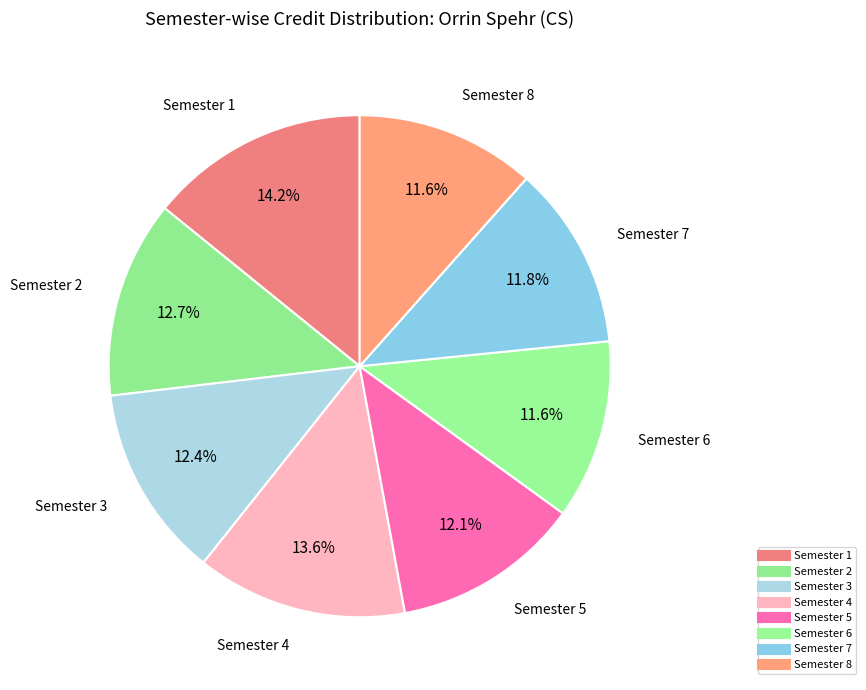

How many slices are in this pie chart?

8